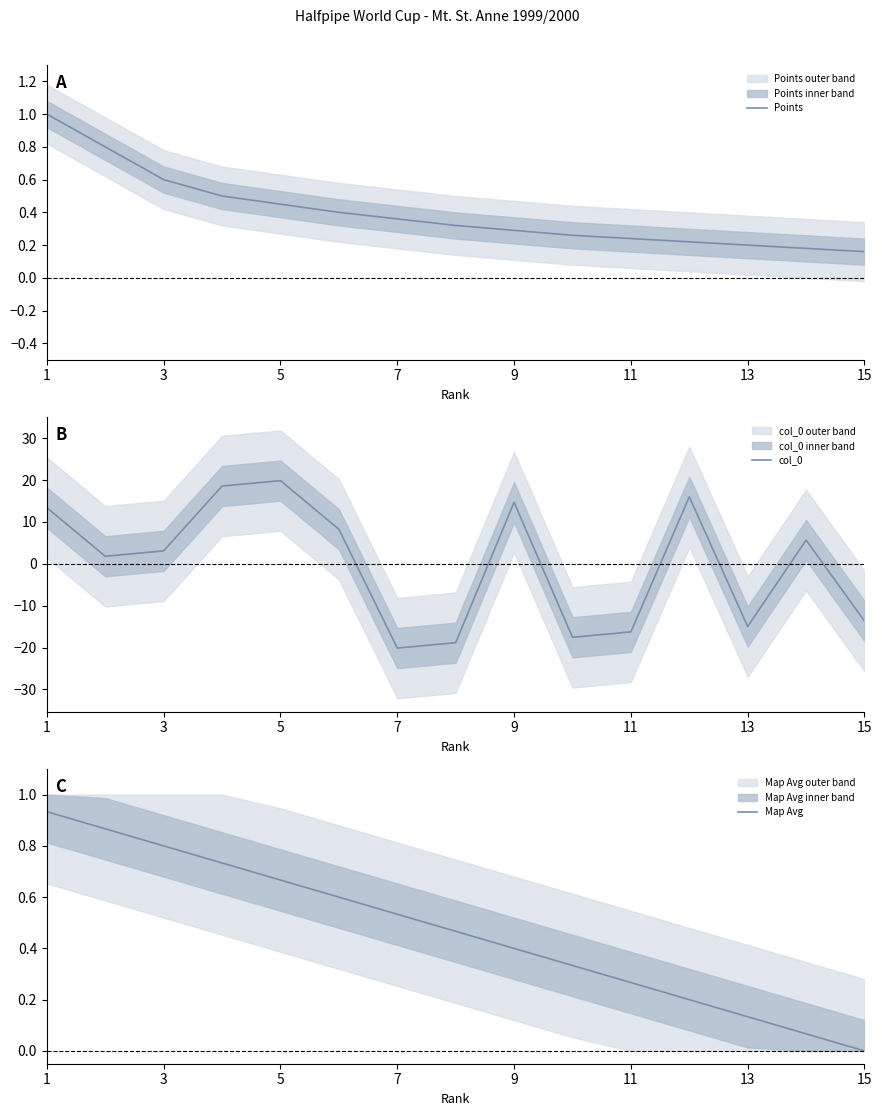

The Map Avg series shows 0.0 at 15. True or false?

True